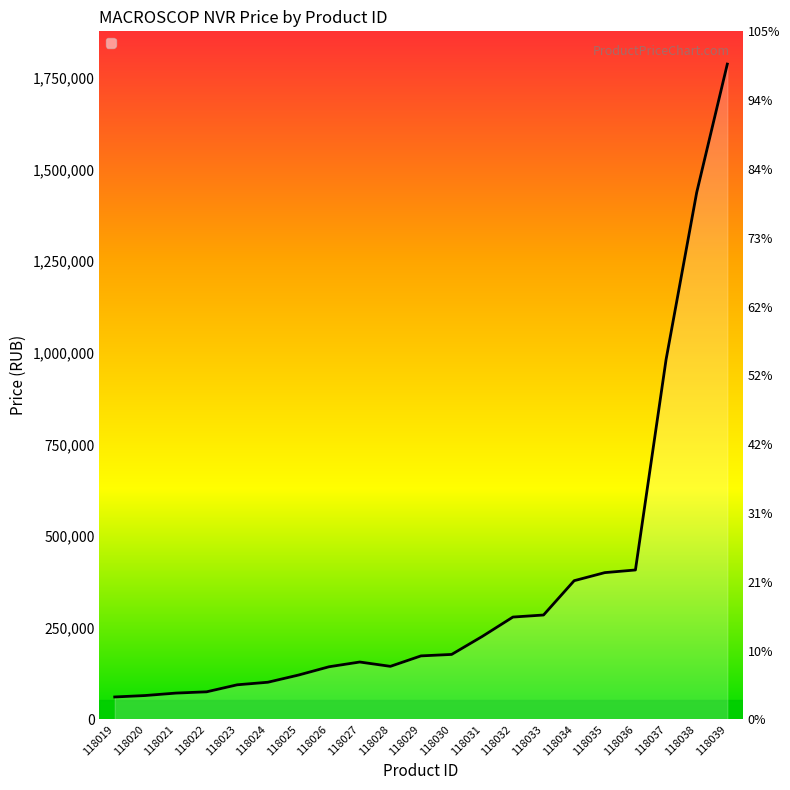

How many points are higher than both their immediate neighbors (excluding endpoints)?

1